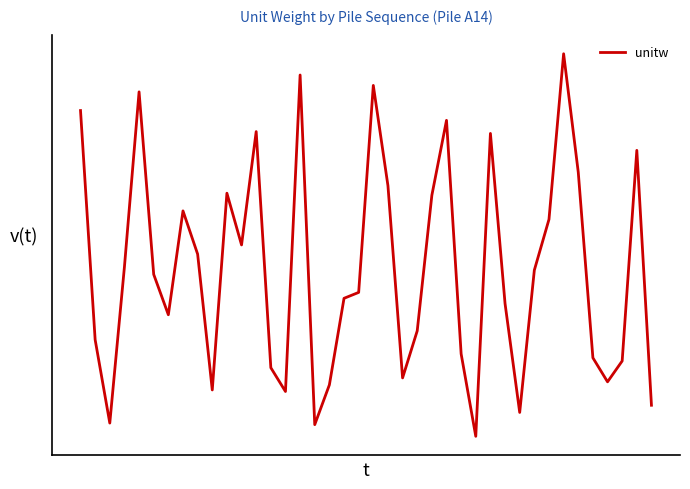

Is this an area chart (filled region under the line)?

No